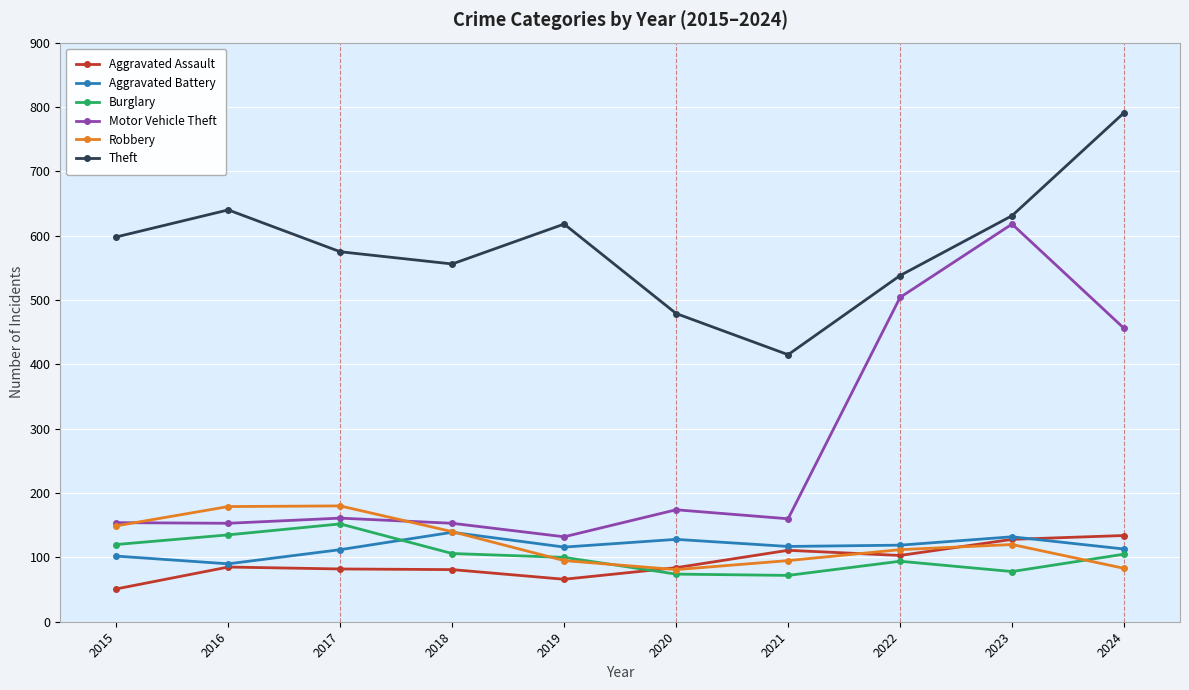

What is the maximum value shown in the chart?

791